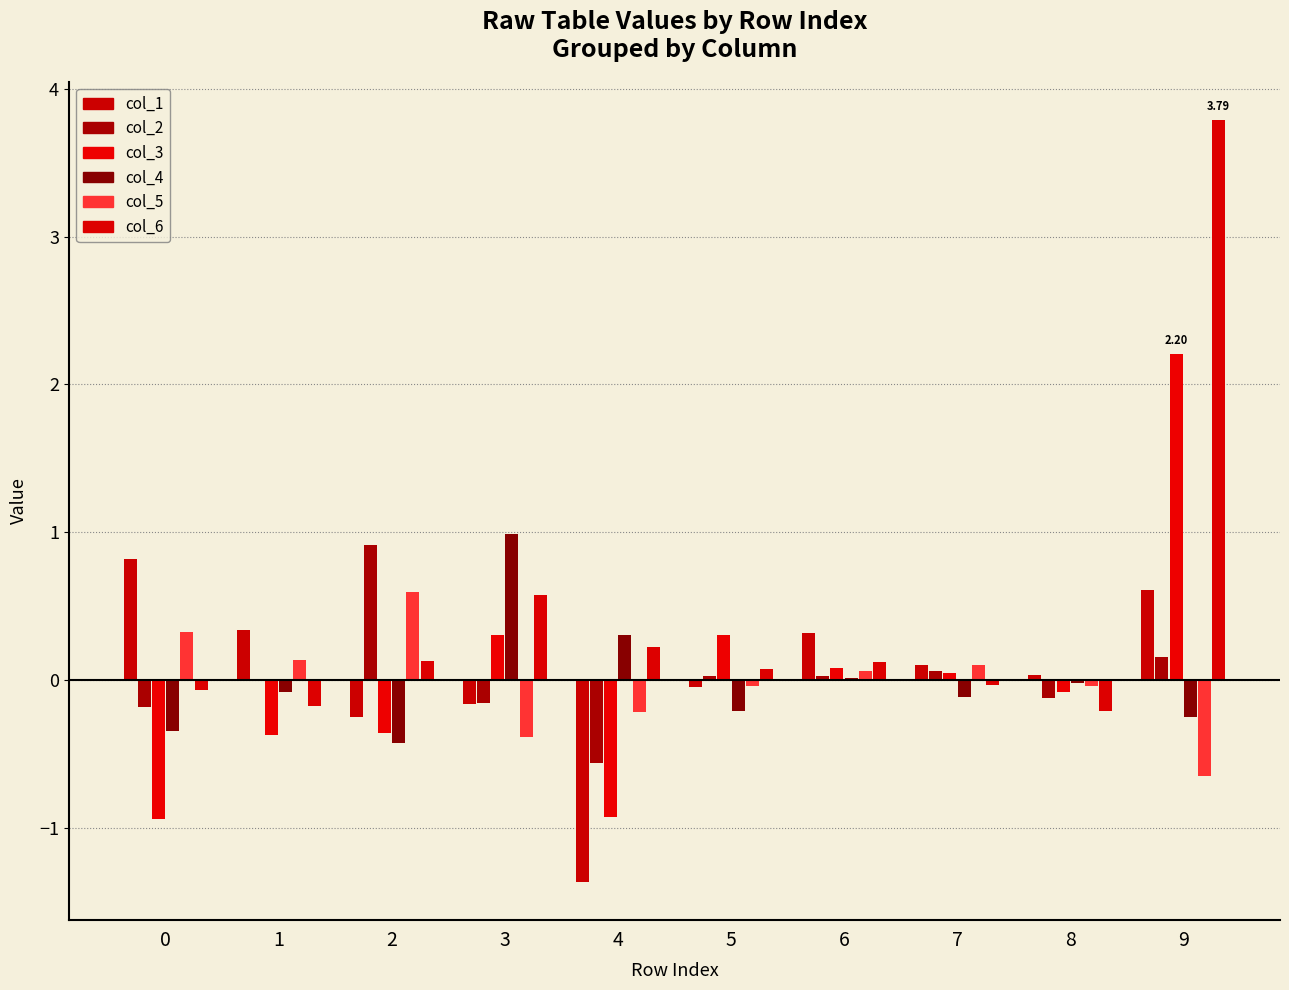

Where does the col_2 series first go above 0?

1